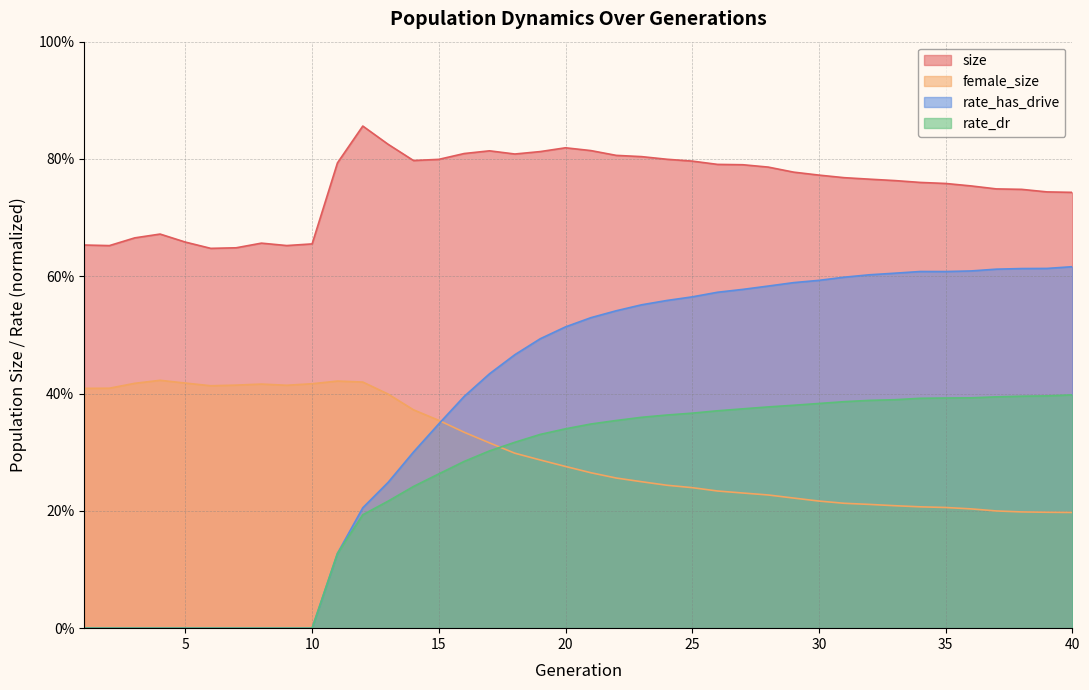

Which series has the largest total across all categories?

size